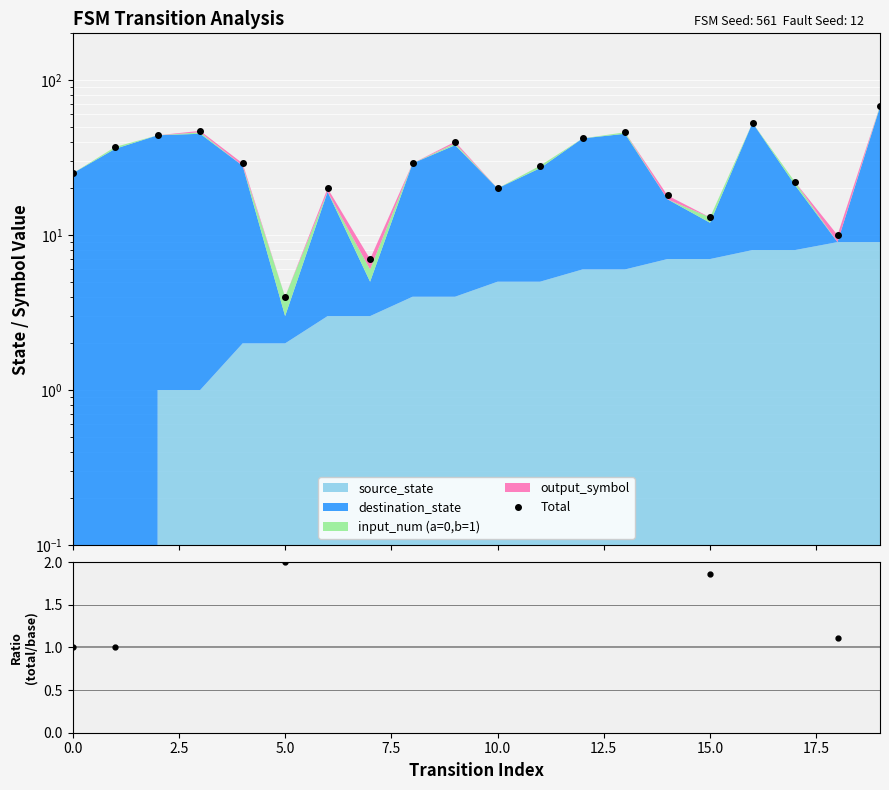

True or false: Total has a value of 16.3 at 19.

False